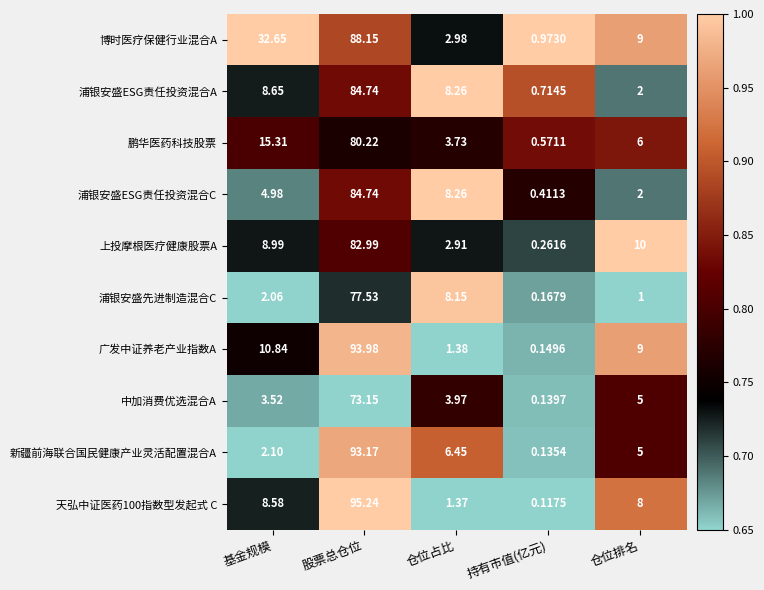

At how many categories does at least one series exceed 0?

5